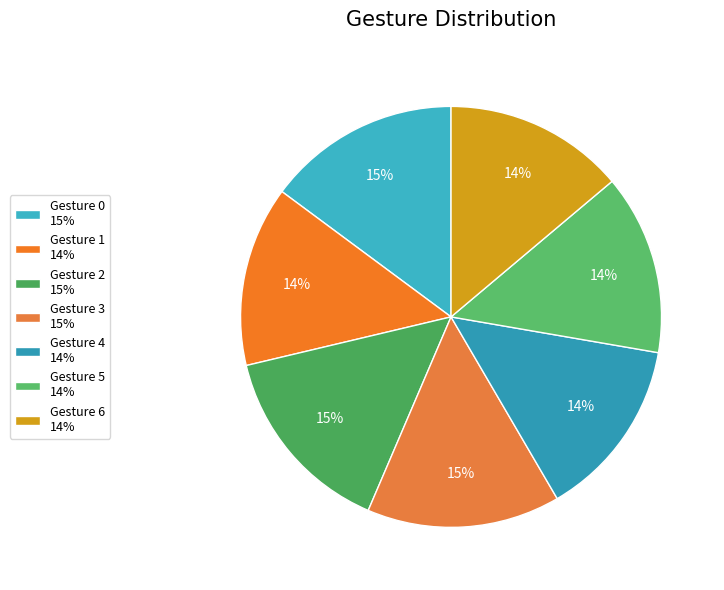

To the nearest percent, what is the difference between the largest and smallest slice percentages?

1%